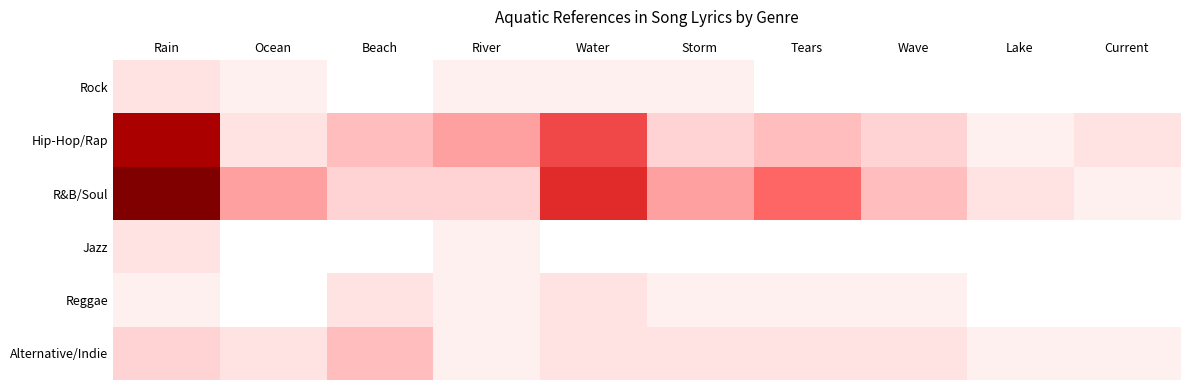

Reading left to right, what are all the values shown in this chart?

Rock: Rain=2	Ocean=1	Beach=0	River=1	Water=1	Storm=1	Tears=0	Wave=0	Lake=0	Current=0
Hip-Hop/Rap: Rain=12	Ocean=2	Beach=4	River=5	Water=8	Storm=3	Tears=4	Wave=3	Lake=1	Current=2
R&B/Soul: Rain=14	Ocean=5	Beach=3	River=3	Water=9	Storm=5	Tears=7	Wave=4	Lake=2	Current=1
Jazz: Rain=2	Ocean=0	Beach=0	River=1	Water=0	Storm=0	Tears=0	Wave=0	Lake=0	Current=0
Reggae: Rain=1	Ocean=0	Beach=2	River=1	Water=2	Storm=1	Tears=1	Wave=1	Lake=0	Current=0
Alternative/Indie: Rain=3	Ocean=2	Beach=4	River=1	Water=2	Storm=2	Tears=2	Wave=2	Lake=1	Current=1